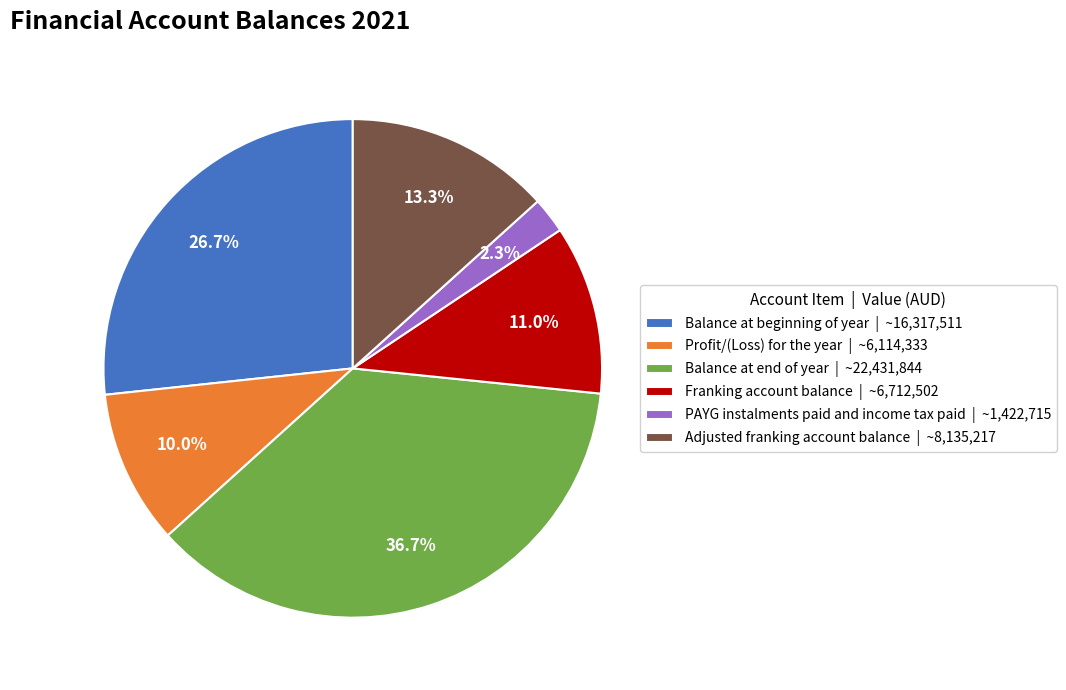

What percentage is the Franking account balance slice, to the nearest percent?

11%